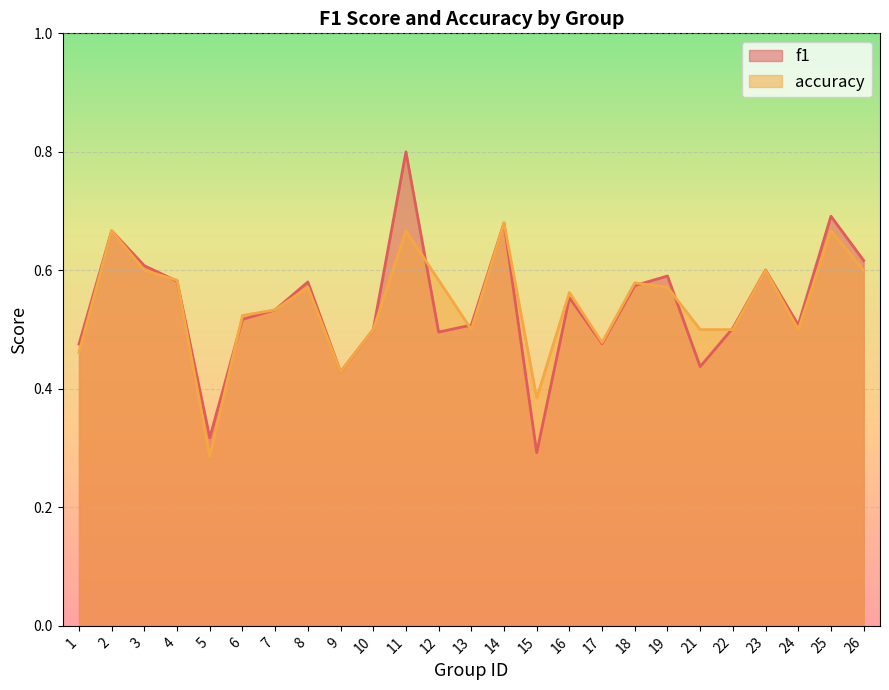

At which category is the sum across all series the highest?

11